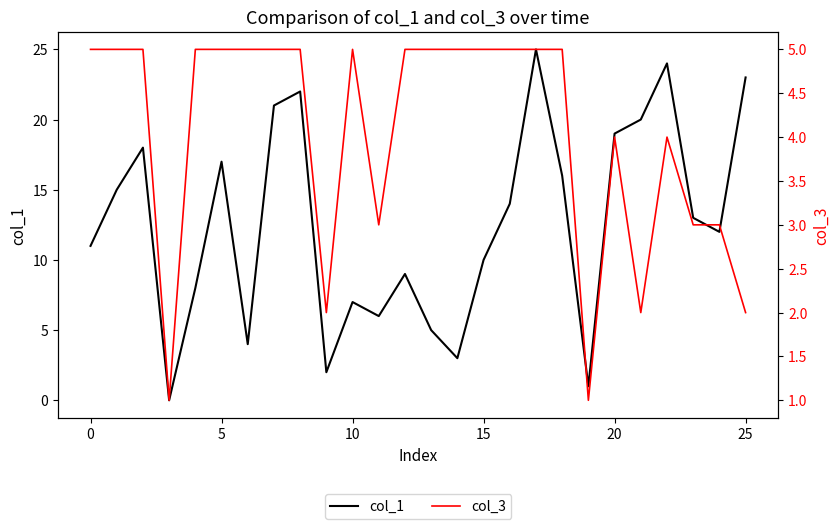

Count the col_3 values in the range 3 to 5.

21